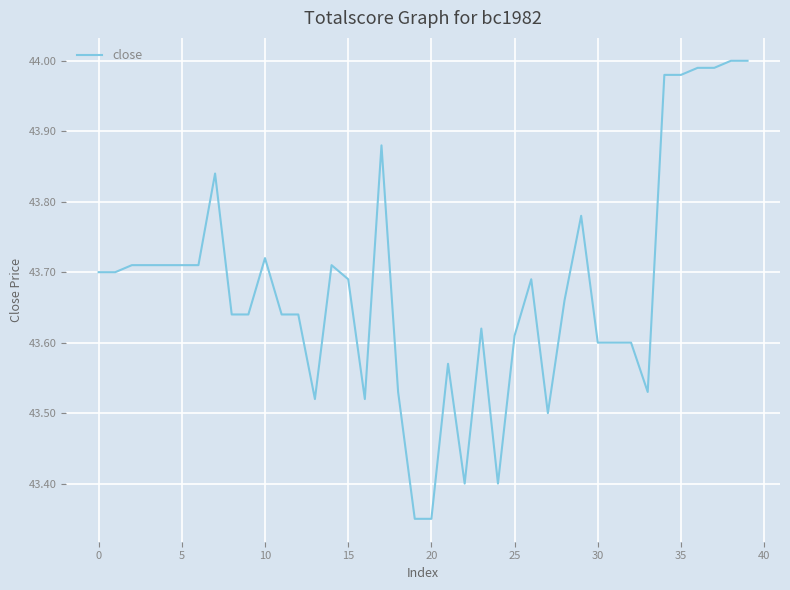

At which label is the value closest to 43?

19